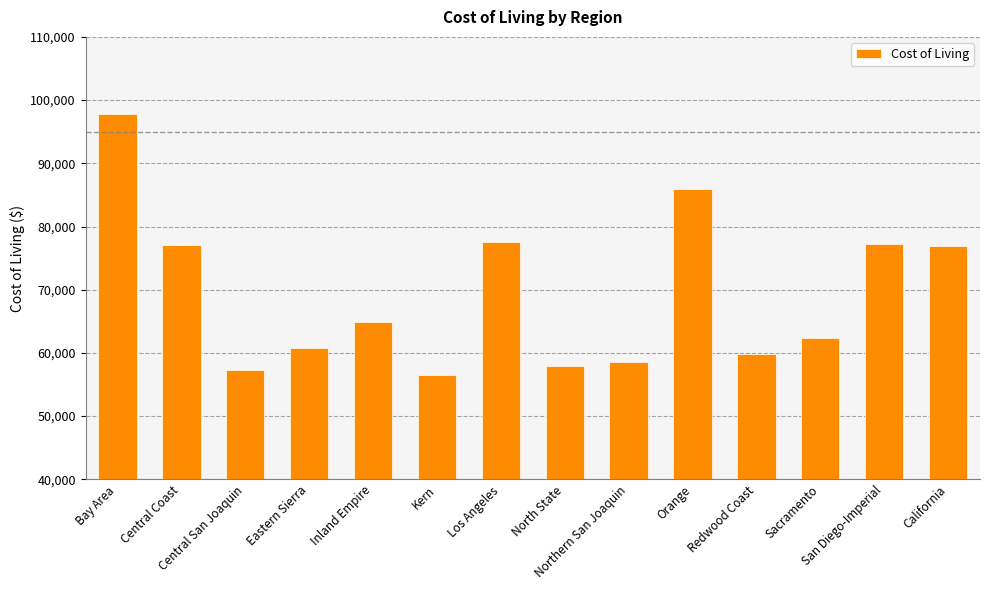

How many categories are shown in the chart?

14